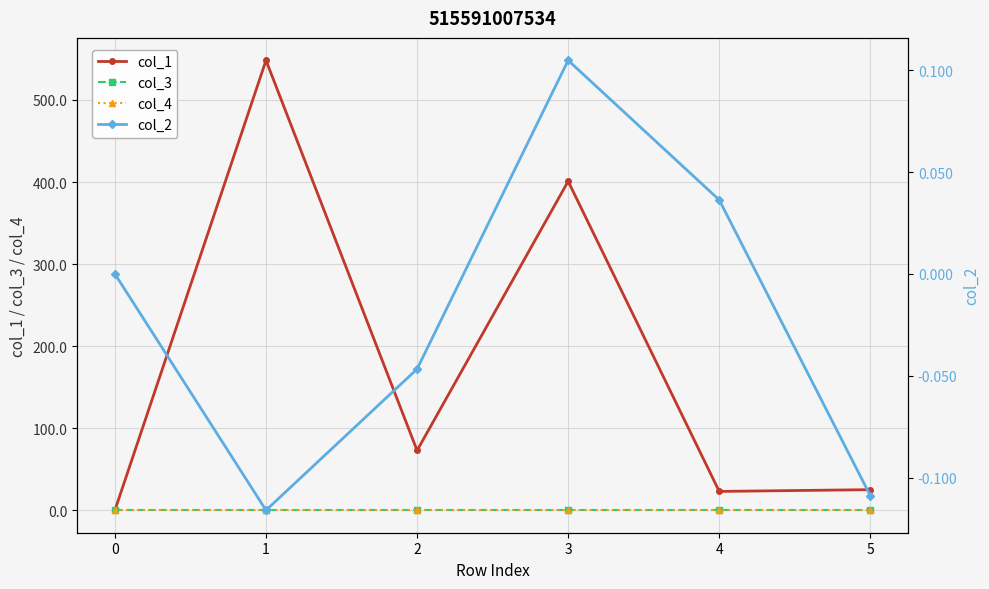

What is the spread (max minus min) of values at 5?

25.2